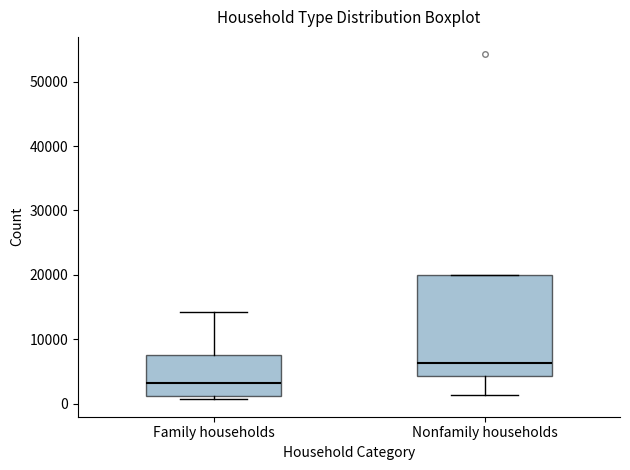

Reading left to right, transcribe this box plot: for each box, give where its median line is, the range the box spans, and where its two whiskers end, as read against the y-axis. The values are not printed on the chart, so give them approximately, as read against the axis.

Family households: median 3000, box 1000 to 7000, whiskers 1000 (just below the box's lower edge) to 14000
Nonfamily households: median 6000, box 4000 to 20000, whiskers 1000 to 20000